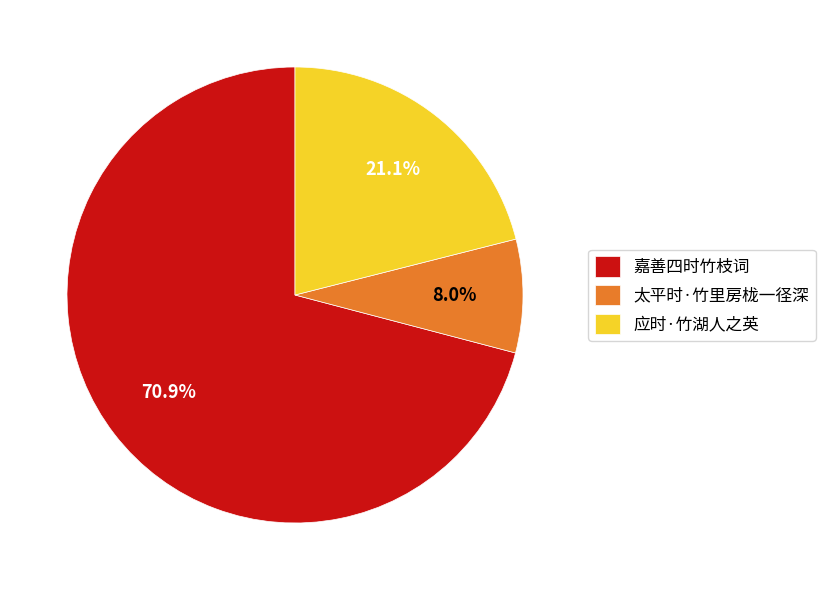

The 太平时·竹里房栊一径深 slice represents 8% of the pie. True or false?

True